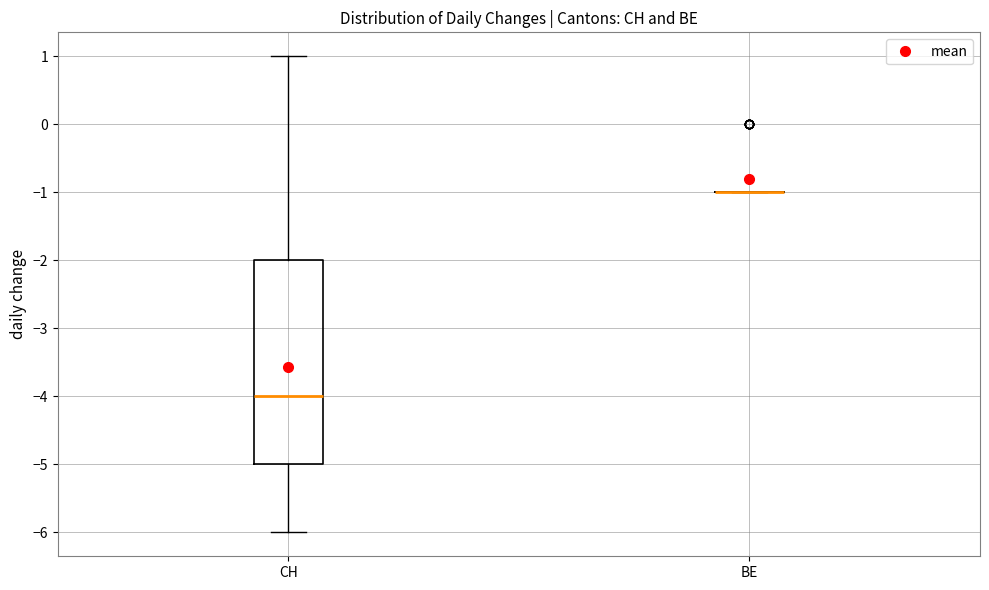

Where is the upper edge of the box for CH on the y-axis? The values are not printed on the chart, so give them approximately, as read against the axis.

-2